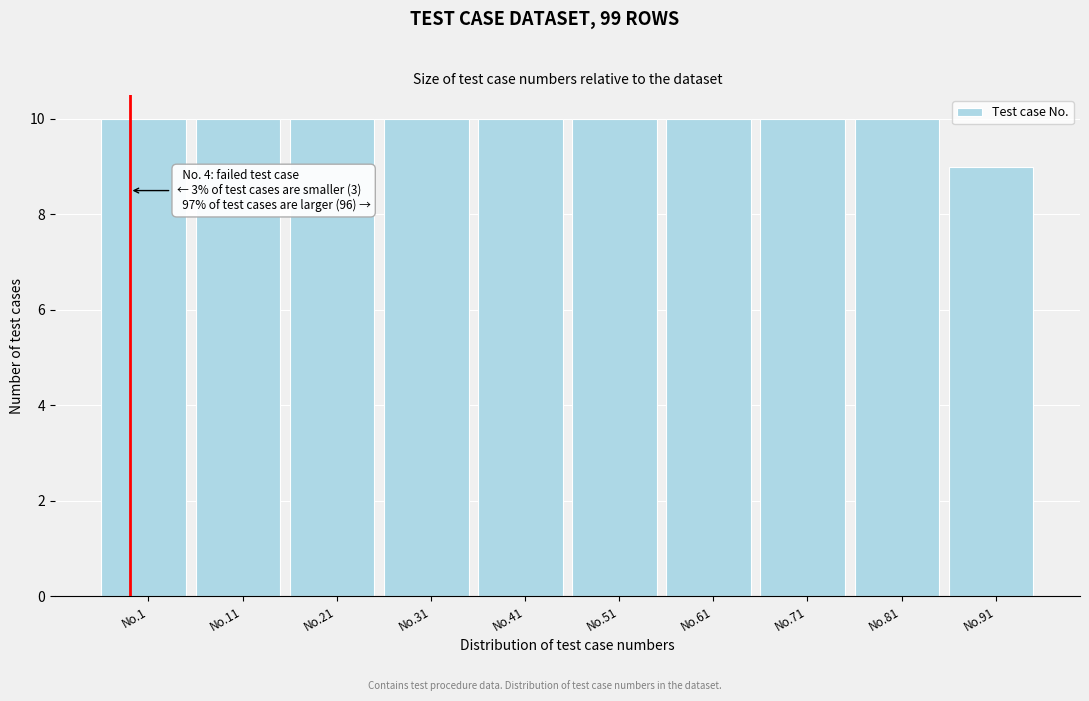

Reading left to right, what are all the values shown in this chart?

10	10	10	10	10	10	10	10	10	9